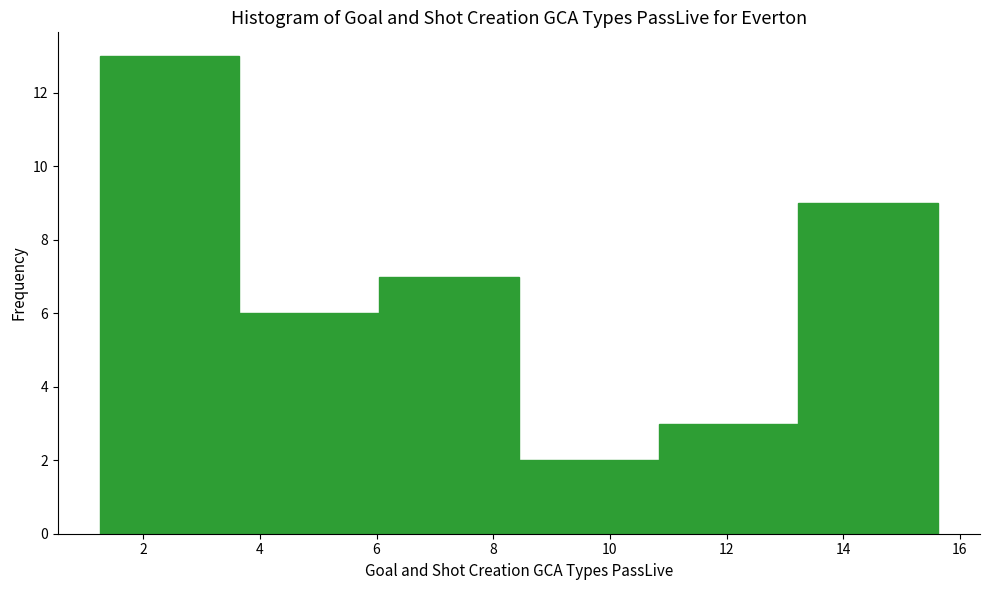

How tall is the bar that spans 10.8 to 13.2 on the x-axis? Neither the bar edges nor the heights are printed on the chart, so give them approximately, as read against the axes.

3